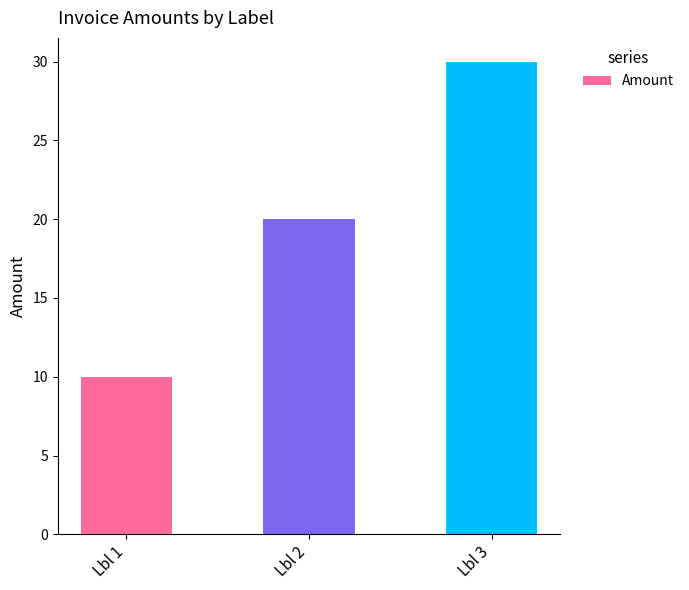

Reading left to right, extract all data points from this chart.

Lbl 1=10	Lbl 2=20	Lbl 3=30